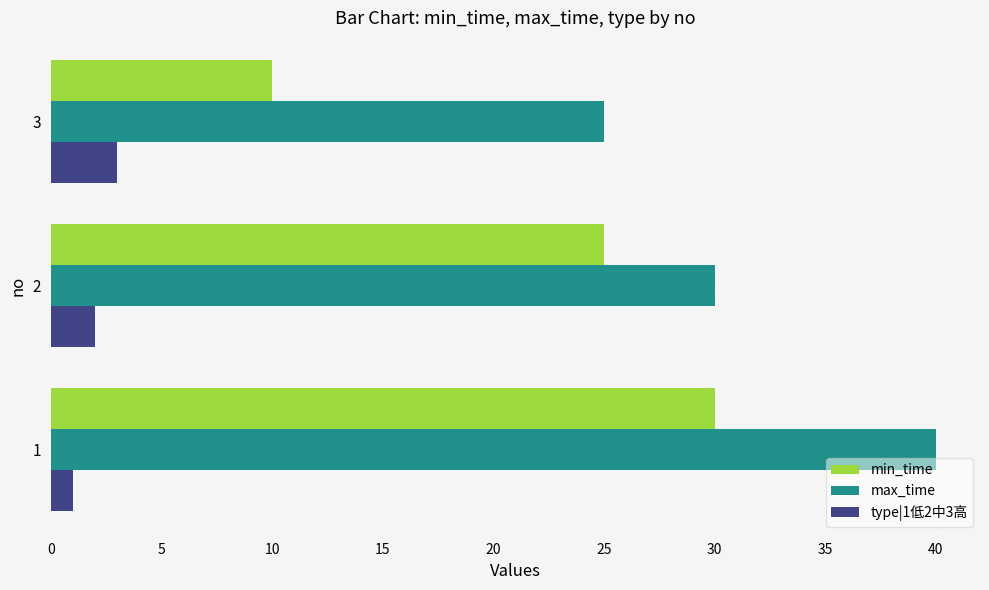

What is the highest value of the min_time series?

30